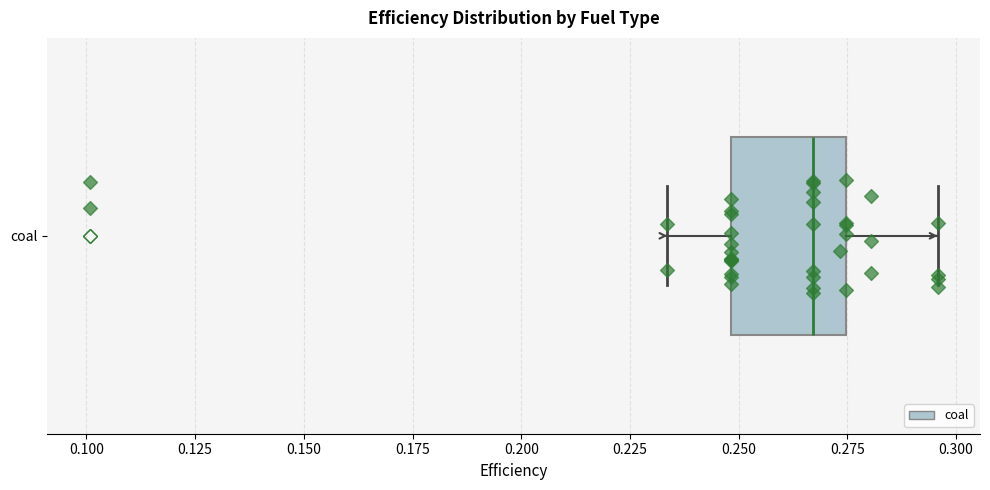

Where does the left whisker of the box for coal end on the x-axis? The values are not printed on the chart, so give them approximately, as read against the axis.

0.235